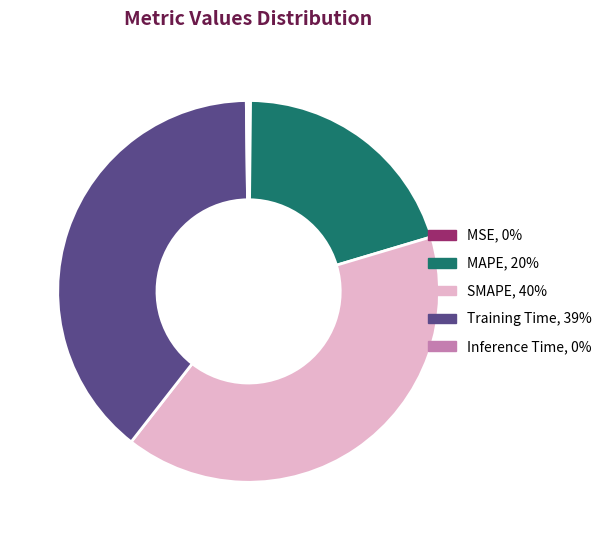

Which slice is the largest?

SMAPE